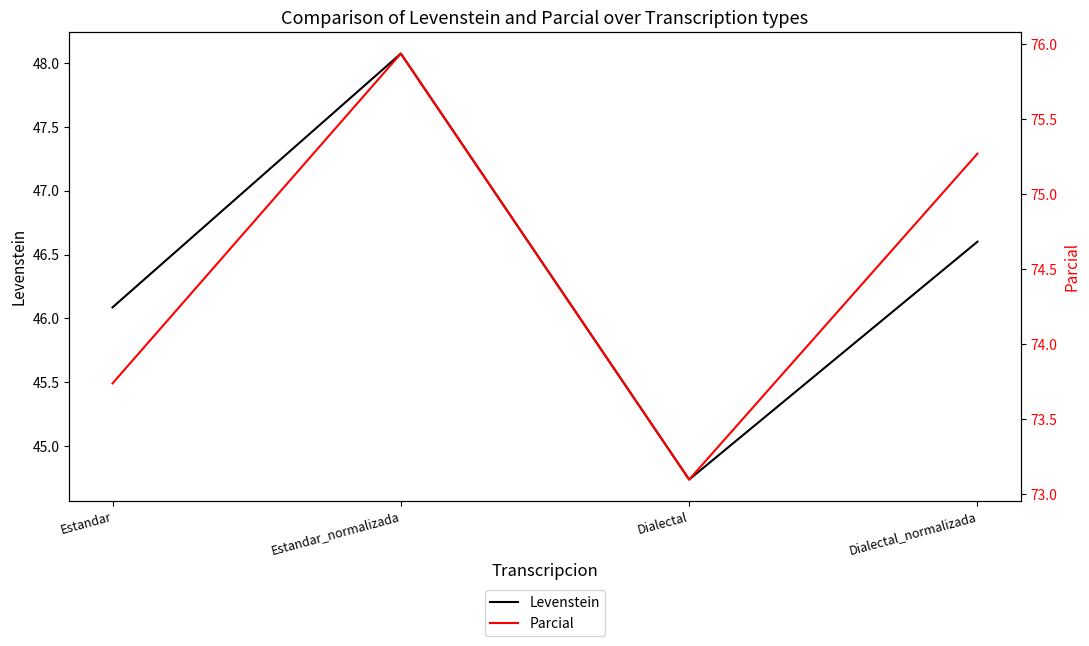

Reading left to right, extract all data points from this chart.

Levenstein: Estandar=46.1	Estandar_normalizada=48.1	Dialectal=44.7	Dialectal_normalizada=46.6
Parcial: Estandar=73.7	Estandar_normalizada=75.9	Dialectal=73.1	Dialectal_normalizada=75.3